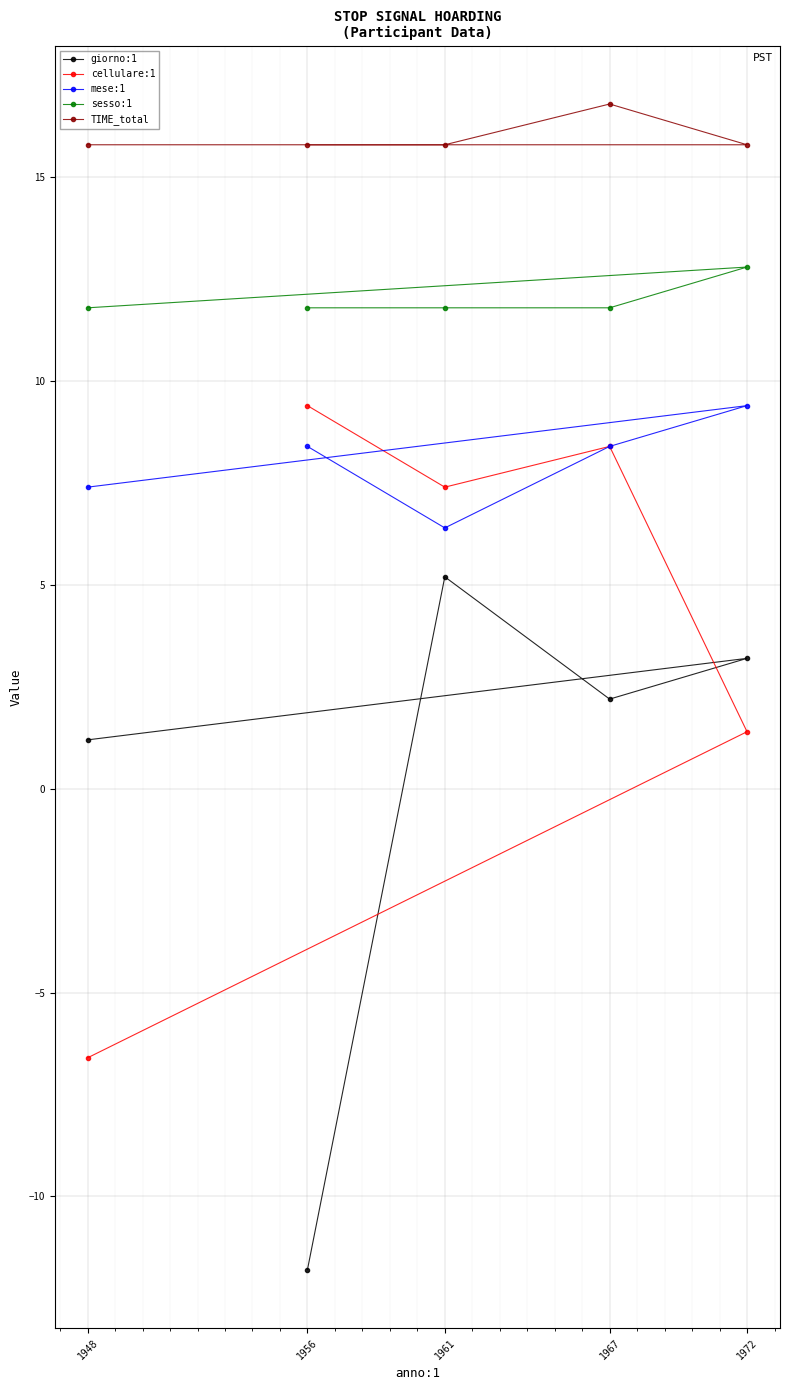

Count the number of categories in the chart.

5